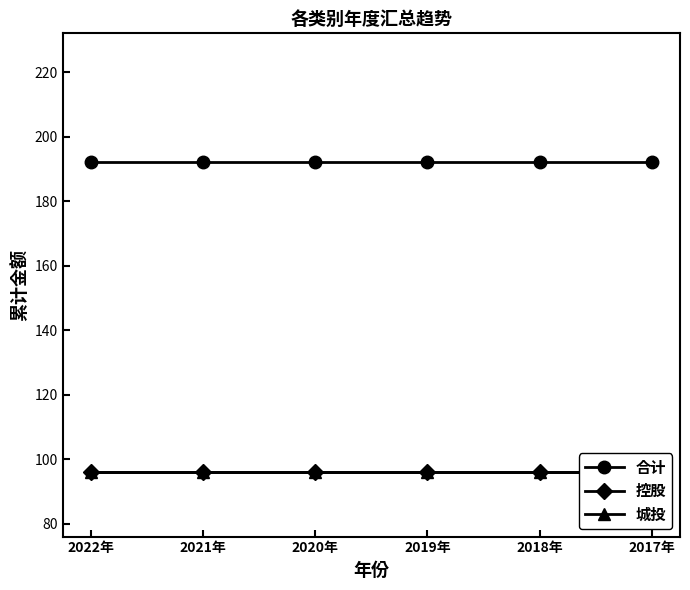

Is the value of 合计 at 2022年 greater than the value of 城投 at 2017年?

Yes